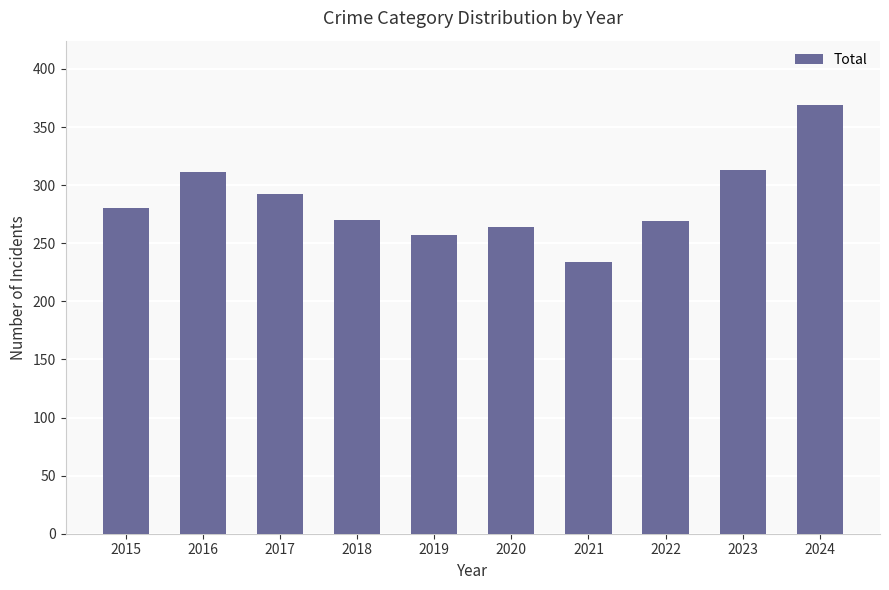

The value at 2015 is 106. True or false?

False